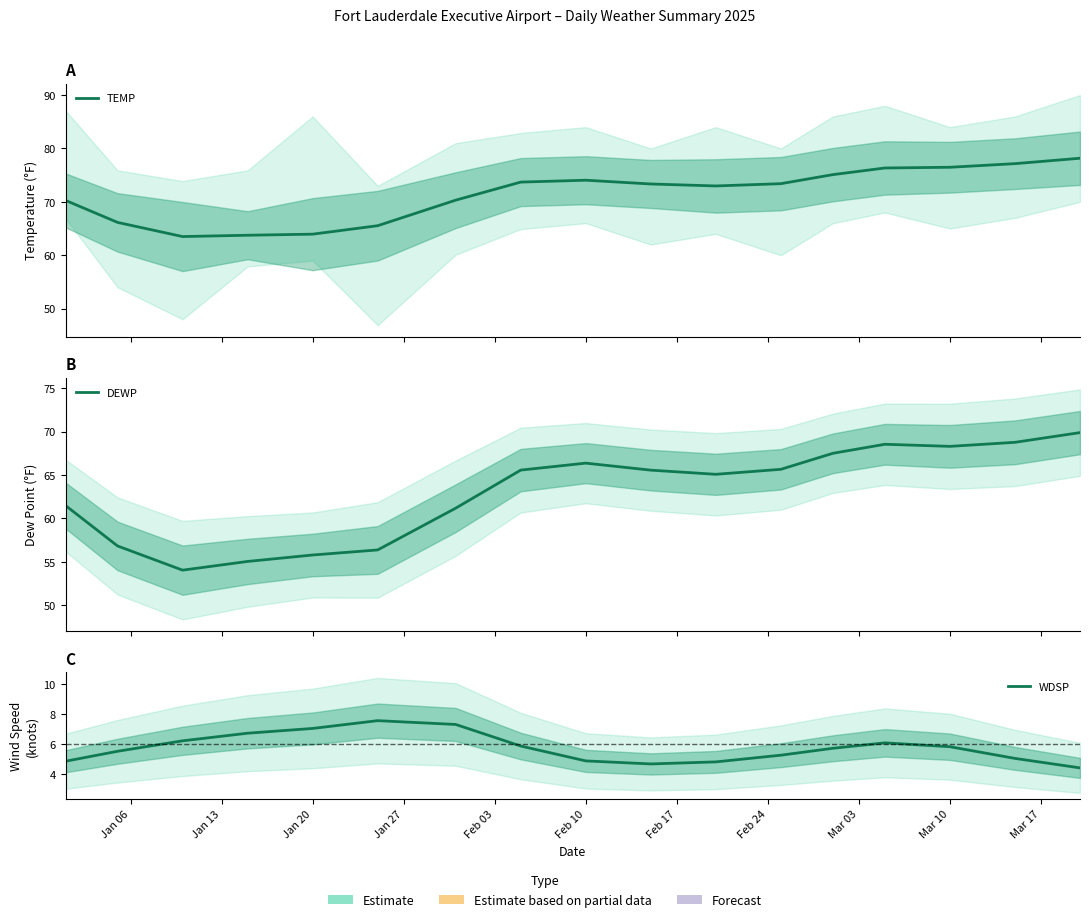

Is it true that TEMP equals 18.7 at 13?

False